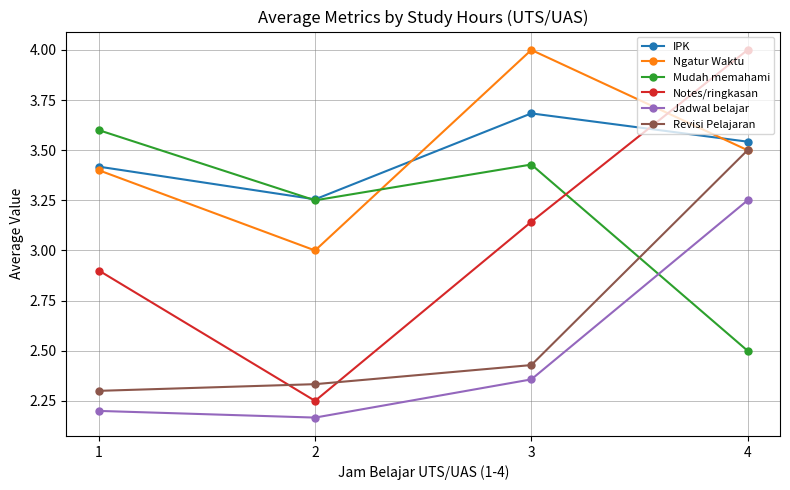

Does the chart display data point markers on the line(s)?

Yes